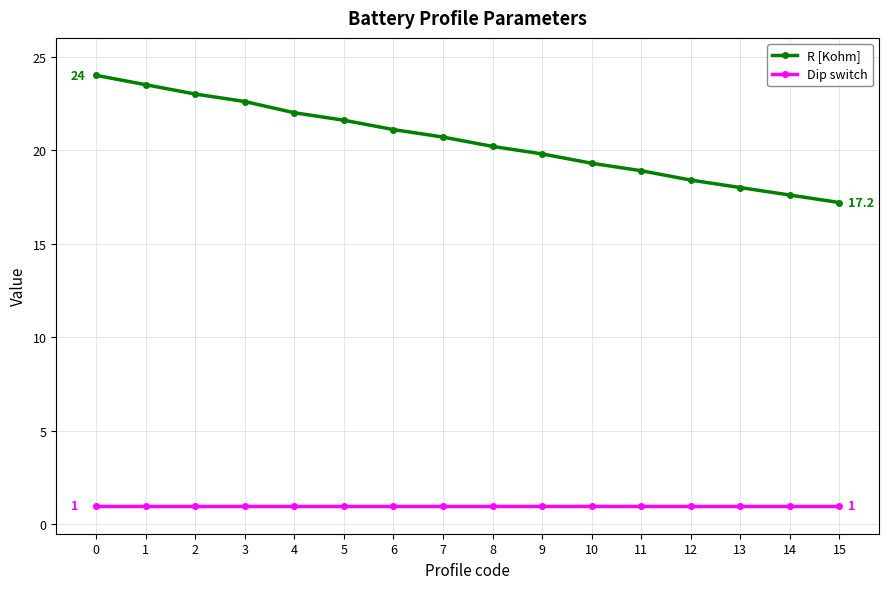

What is the difference between the maximum and minimum values in the R [Kohm] series?

6.8